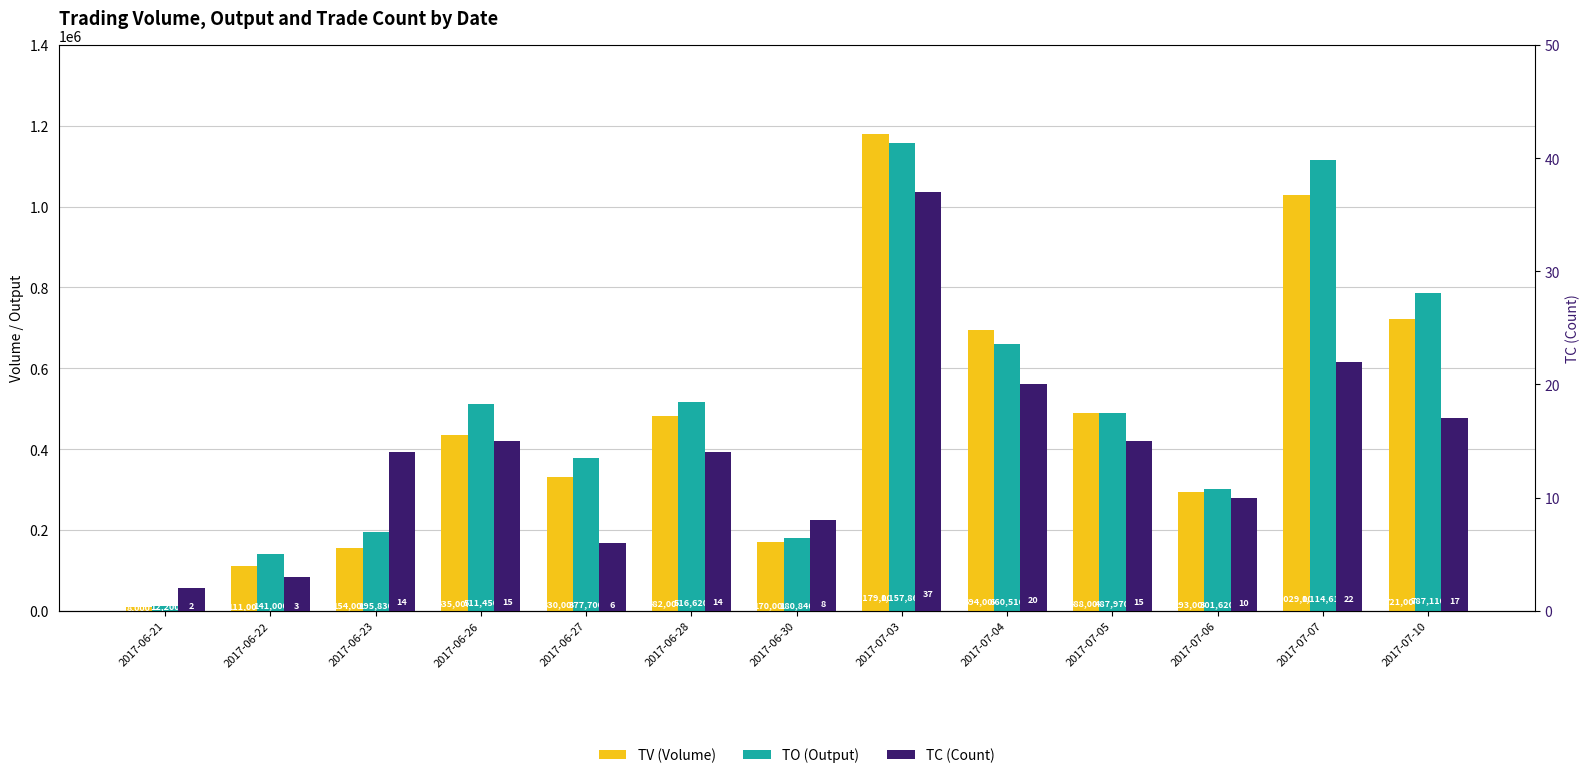

What is the total value across all series at 2017-07-10?

1508127